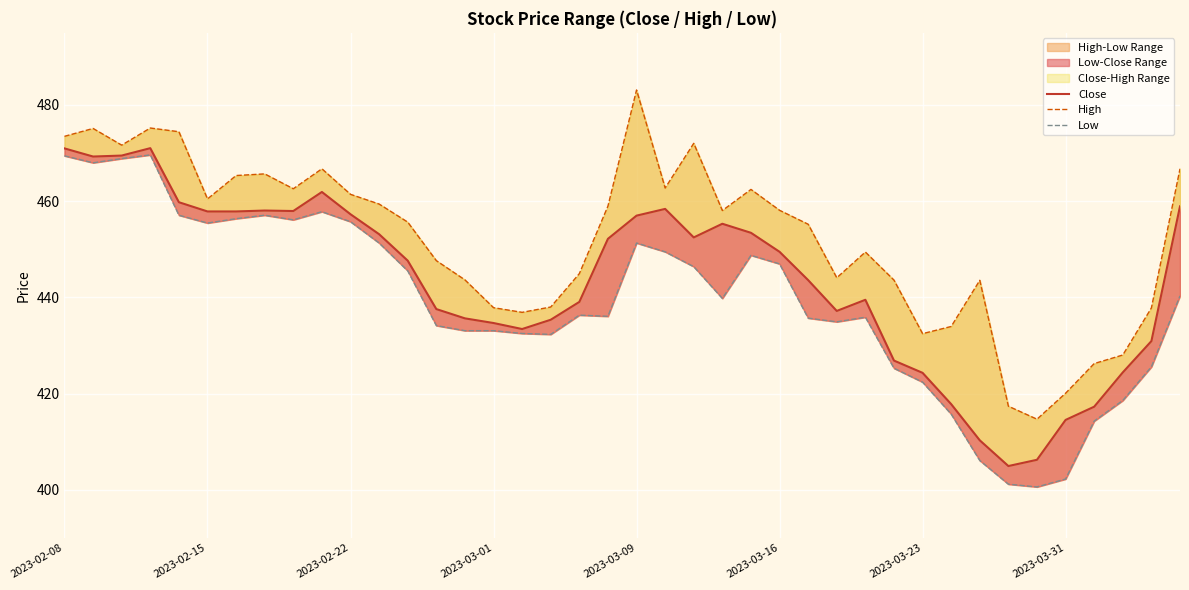

How many values in the Low series exceed 439?

20